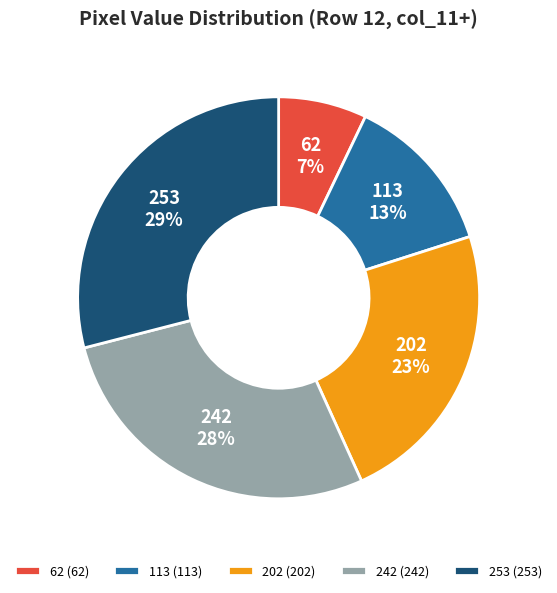

Combined, do 62 and 113 account for over 50%?

No